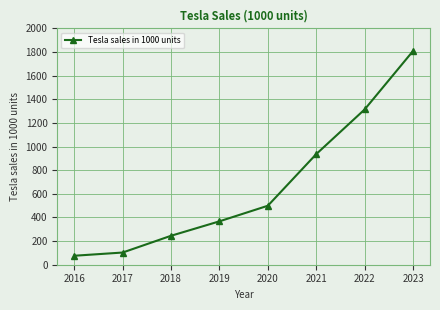

Read the value at 2017.

103.1